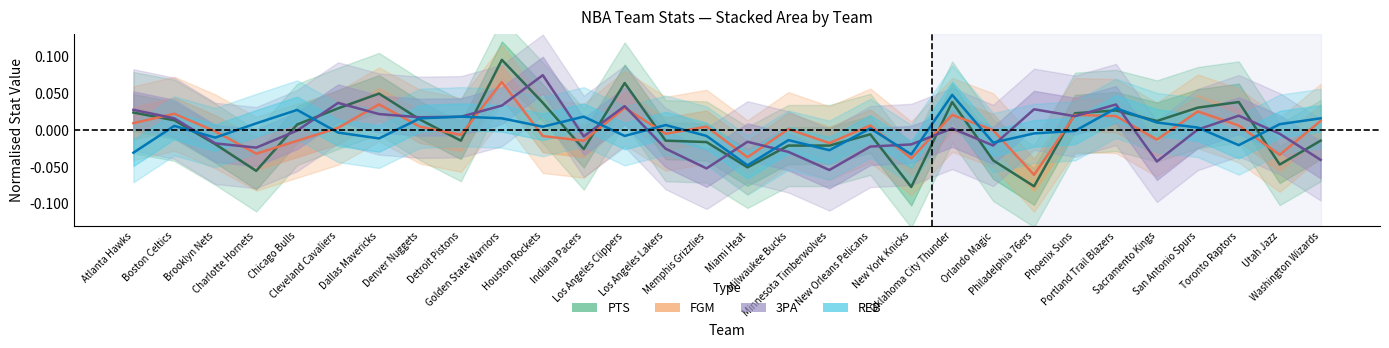

Reading left to right, list all the values displayed in this chart.

PTS: Atlanta Hawks=0.0	Boston Celtics=0.0	Brooklyn Nets=-0.0	Charlotte Hornets=-0.1	Chicago Bulls=0.0	Cleveland Cavaliers=0.0	Dallas Mavericks=0.0	Denver Nuggets=0.0	Detroit Pistons=-0.0	Golden State Warriors=0.1	Houston Rockets=0.0	Indiana Pacers=-0.0	Los Angeles Clippers=0.1	Los Angeles Lakers=-0.0	Memphis Grizzlies=-0.0	Miami Heat=-0.1	Milwaukee Bucks=-0.0	Minnesota Timberwolves=-0.0	New Orleans Pelicans=-0.0	New York Knicks=-0.1	Oklahoma City Thunder=0.0	Orlando Magic=-0.0	Philadelphia 76ers=-0.1	Phoenix Suns=0.0	Portland Trail Blazers=0.0	Sacramento Kings=0.0	San Antonio Spurs=0.0	Toronto Raptors=0.0	Utah Jazz=-0.0	Washington Wizards=-0.0
FGM: Atlanta Hawks=0.0	Boston Celtics=0.0	Brooklyn Nets=-0.0	Charlotte Hornets=-0.0	Chicago Bulls=-0.0	Cleveland Cavaliers=0.0	Dallas Mavericks=0.0	Denver Nuggets=0.0	Detroit Pistons=-0.0	Golden State Warriors=0.1	Houston Rockets=-0.0	Indiana Pacers=-0.0	Los Angeles Clippers=0.0	Los Angeles Lakers=-0.0	Memphis Grizzlies=0.0	Miami Heat=-0.0	Milwaukee Bucks=0.0	Minnesota Timberwolves=-0.0	New Orleans Pelicans=0.0	New York Knicks=-0.0	Oklahoma City Thunder=0.0	Orlando Magic=-0.0	Philadelphia 76ers=-0.1	Phoenix Suns=0.0	Portland Trail Blazers=0.0	Sacramento Kings=-0.0	San Antonio Spurs=0.0	Toronto Raptors=0.0	Utah Jazz=-0.0	Washington Wizards=0.0
3PA: Atlanta Hawks=0.0	Boston Celtics=0.0	Brooklyn Nets=-0.0	Charlotte Hornets=-0.0	Chicago Bulls=-0.0	Cleveland Cavaliers=0.0	Dallas Mavericks=0.0	Denver Nuggets=0.0	Detroit Pistons=0.0	Golden State Warriors=0.0	Houston Rockets=0.1	Indiana Pacers=-0.0	Los Angeles Clippers=0.0	Los Angeles Lakers=-0.0	Memphis Grizzlies=-0.1	Miami Heat=-0.0	Milwaukee Bucks=-0.0	Minnesota Timberwolves=-0.1	New Orleans Pelicans=-0.0	New York Knicks=-0.0	Oklahoma City Thunder=0.0	Orlando Magic=-0.0	Philadelphia 76ers=0.0	Phoenix Suns=0.0	Portland Trail Blazers=0.0	Sacramento Kings=-0.0	San Antonio Spurs=0.0	Toronto Raptors=0.0	Utah Jazz=-0.0	Washington Wizards=-0.0
REB: Atlanta Hawks=-0.0	Boston Celtics=0.0	Brooklyn Nets=-0.0	Charlotte Hornets=0.0	Chicago Bulls=0.0	Cleveland Cavaliers=-0.0	Dallas Mavericks=-0.0	Denver Nuggets=0.0	Detroit Pistons=0.0	Golden State Warriors=0.0	Houston Rockets=0.0	Indiana Pacers=0.0	Los Angeles Clippers=-0.0	Los Angeles Lakers=0.0	Memphis Grizzlies=-0.0	Miami Heat=-0.0	Milwaukee Bucks=-0.0	Minnesota Timberwolves=-0.0	New Orleans Pelicans=0.0	New York Knicks=-0.0	Oklahoma City Thunder=0.0	Orlando Magic=-0.0	Philadelphia 76ers=-0.0	Phoenix Suns=-0.0	Portland Trail Blazers=0.0	Sacramento Kings=0.0	San Antonio Spurs=0.0	Toronto Raptors=-0.0	Utah Jazz=0.0	Washington Wizards=0.0